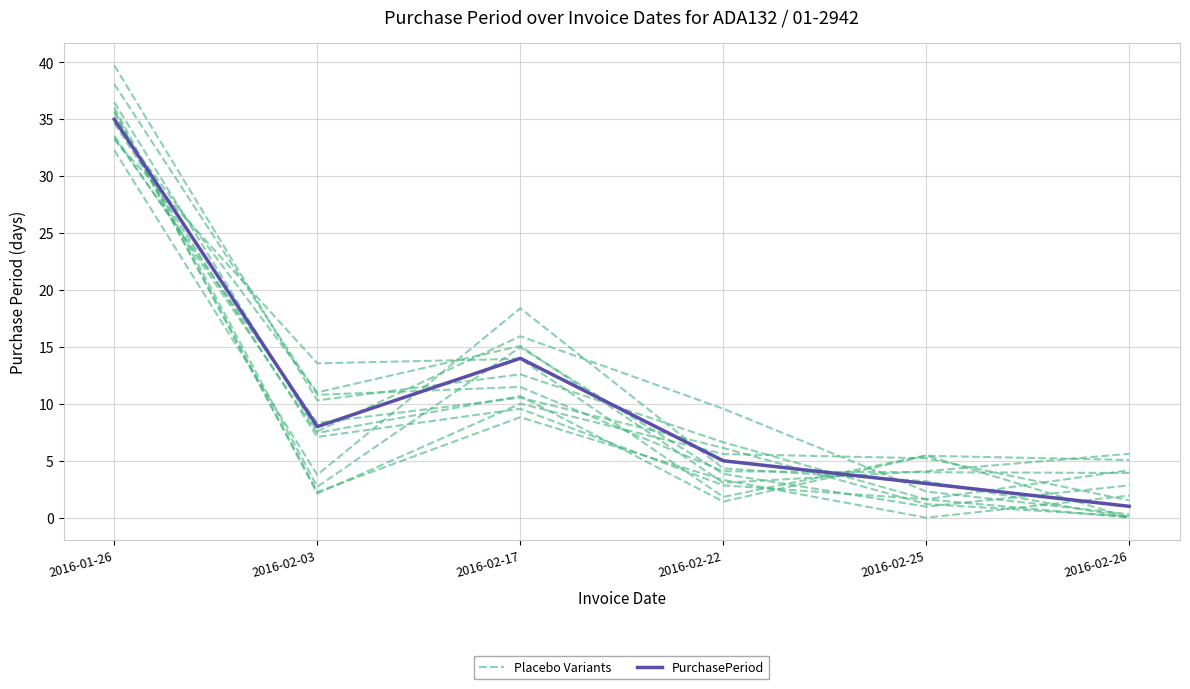

What is the value of the Placebo Variants point at the 4th from the left?

9.6